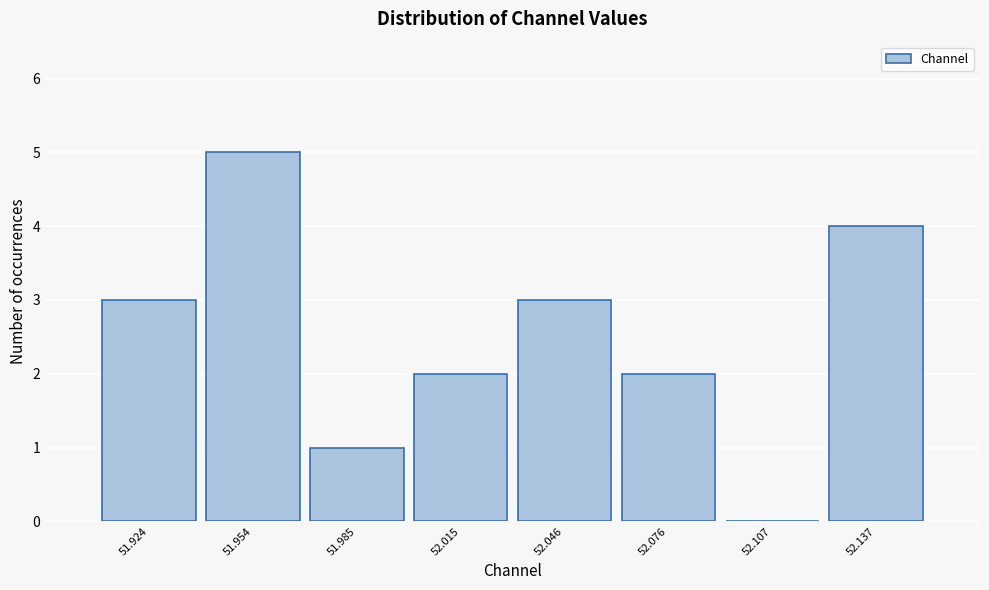

Reading left to right, list all the values displayed in this chart.

51.924=3	51.954=5	51.985=1	52.015=2	52.046=3	52.076=2	52.107=0	52.137=4